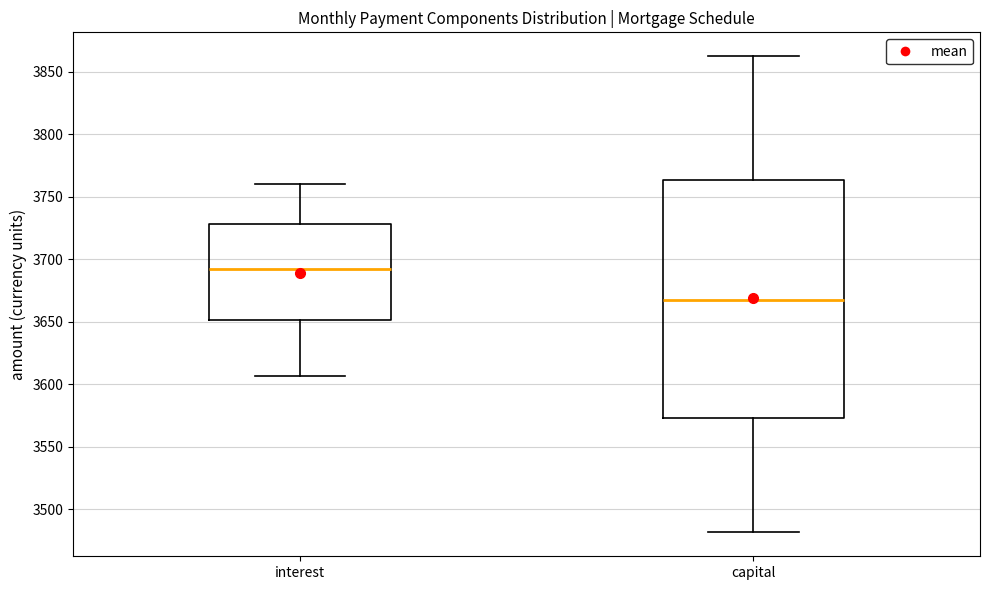

Where does the lower whisker of the box for interest end on the y-axis? The values are not printed on the chart, so give them approximately, as read against the axis.

3605